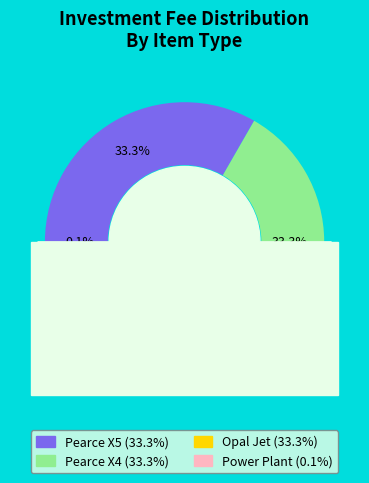

True or false: Pearce X4 accounts for 33% of the total.

True